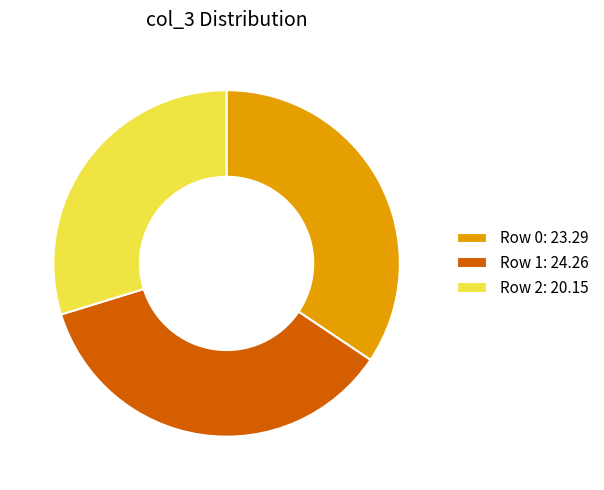

Count the number of slices in the pie.

3